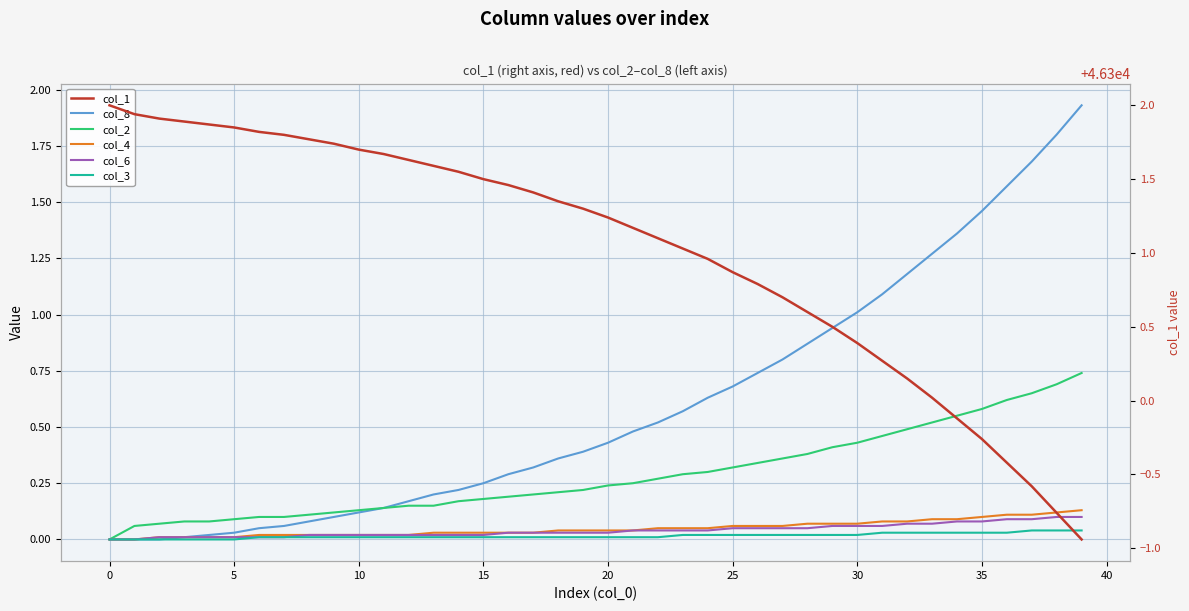

The value of col_8 at 24 is 0.3. True or false?

False